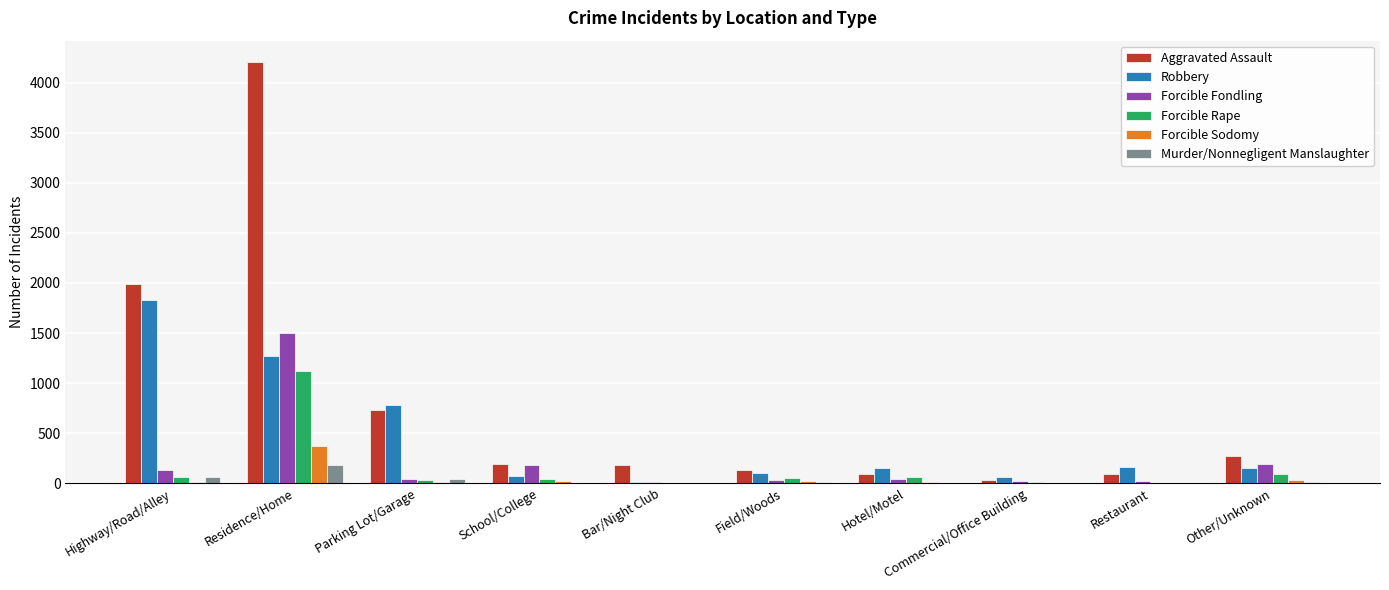

What are all the series names shown in the legend?

Aggravated Assault, Robbery, Forcible Fondling, Forcible Rape, Forcible Sodomy, Murder/Nonnegligent Manslaughter